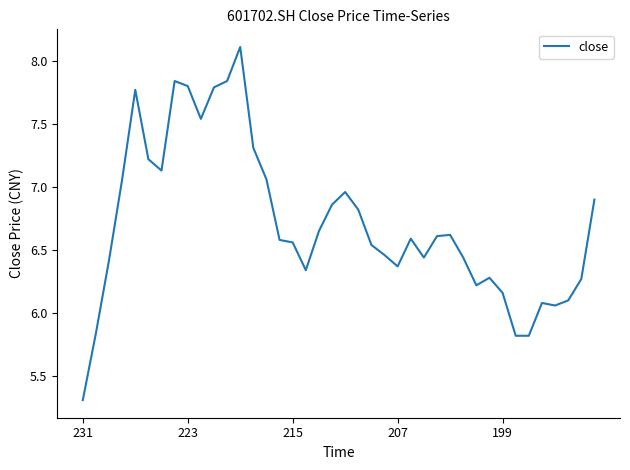

What is the smallest value displayed?

5.3